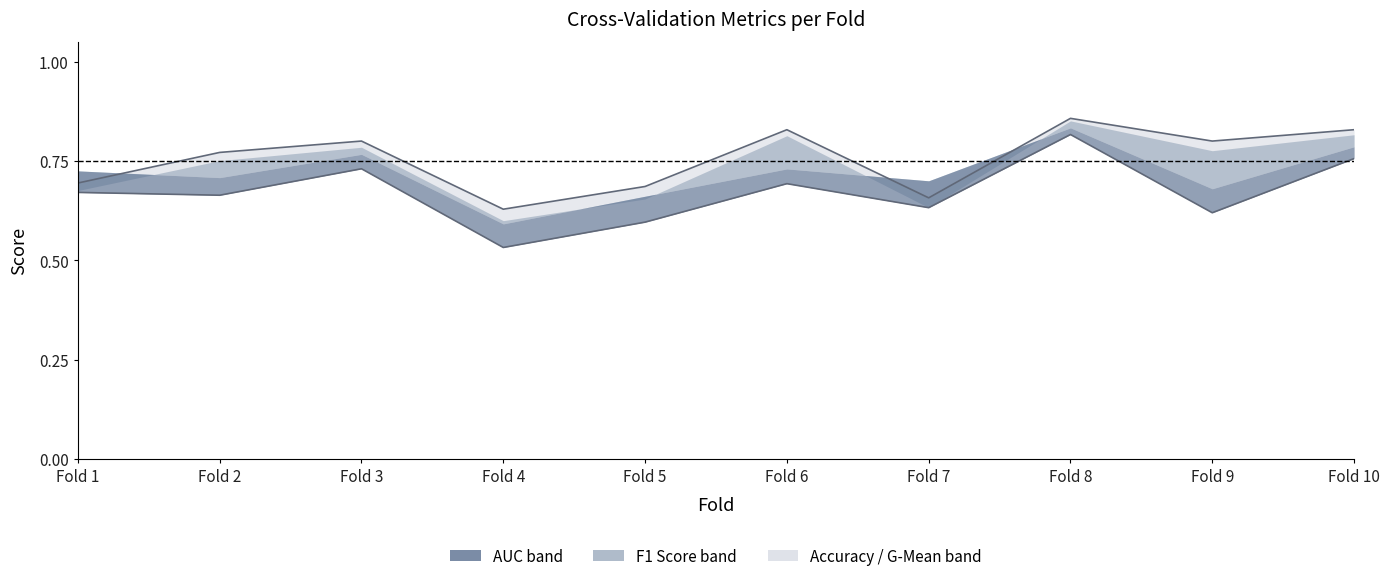

Between Fold 2 and Fold 8, which is larger?

Fold 8